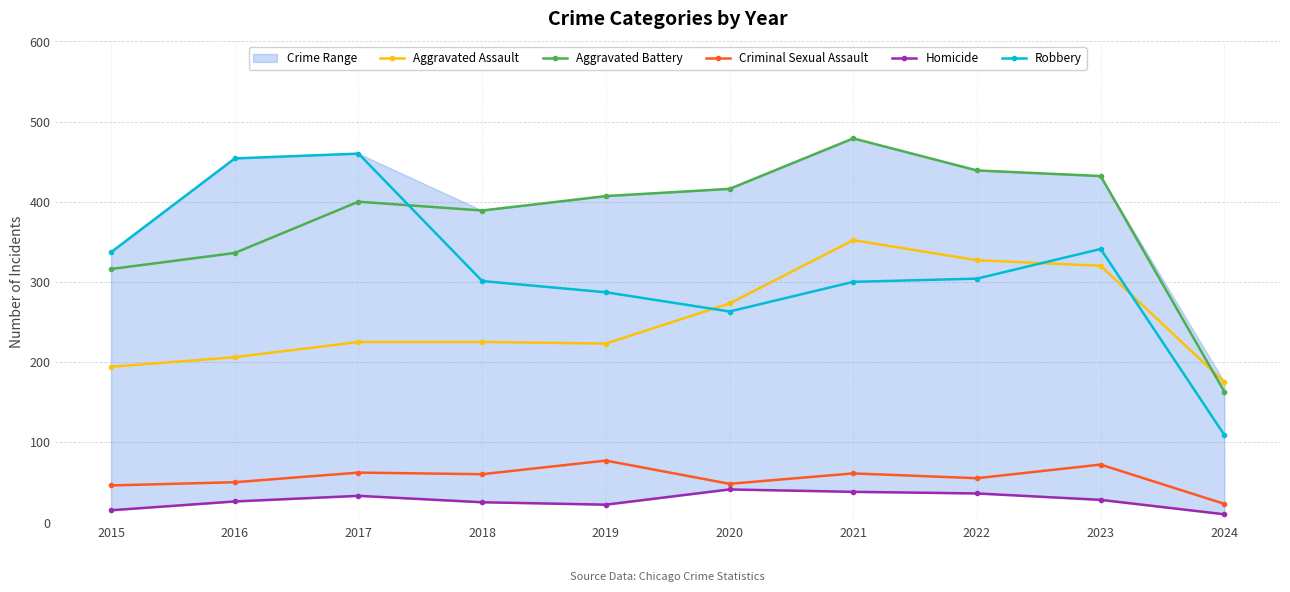

Rank the categories by Criminal Sexual Assault value from lowest to highest.

2024, 2015, 2020, 2016, 2022, 2018, 2021, 2017, 2023, 2019